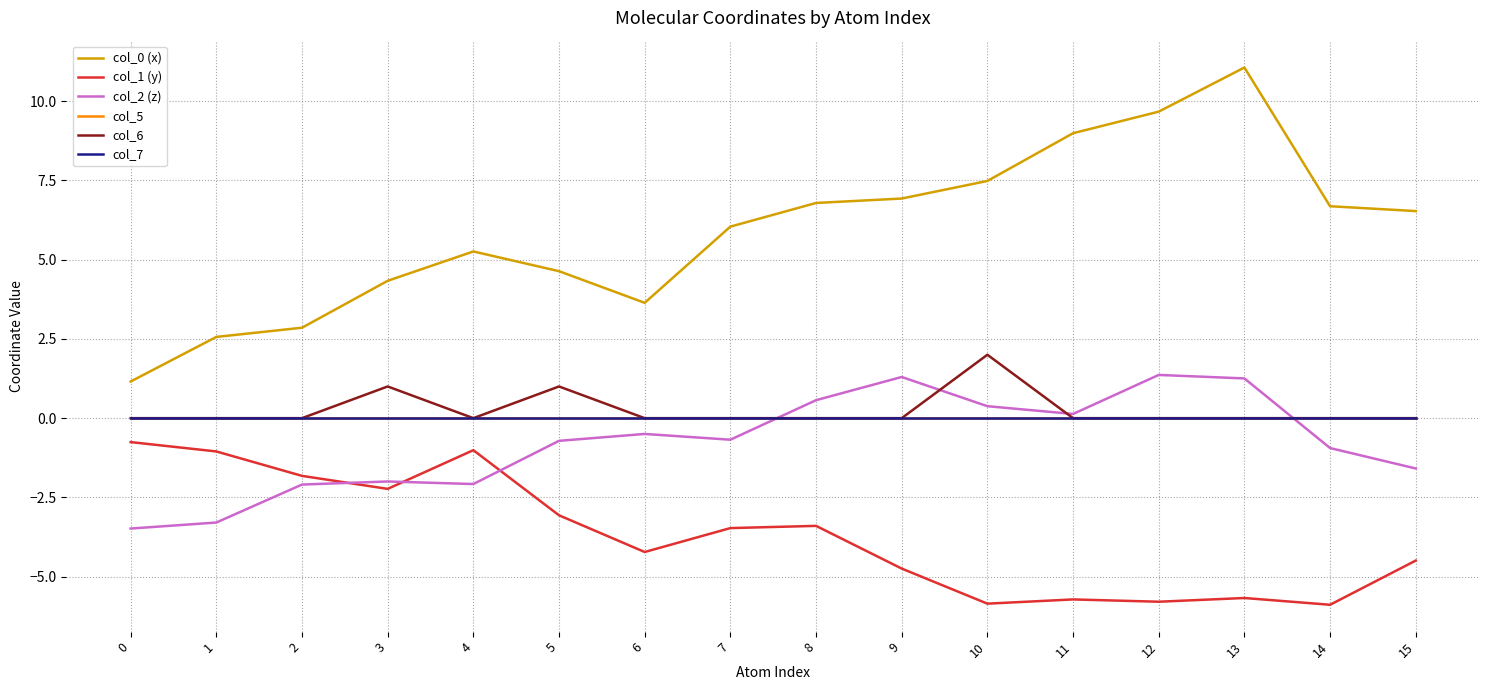

Does the chart have visible grid lines?

Yes